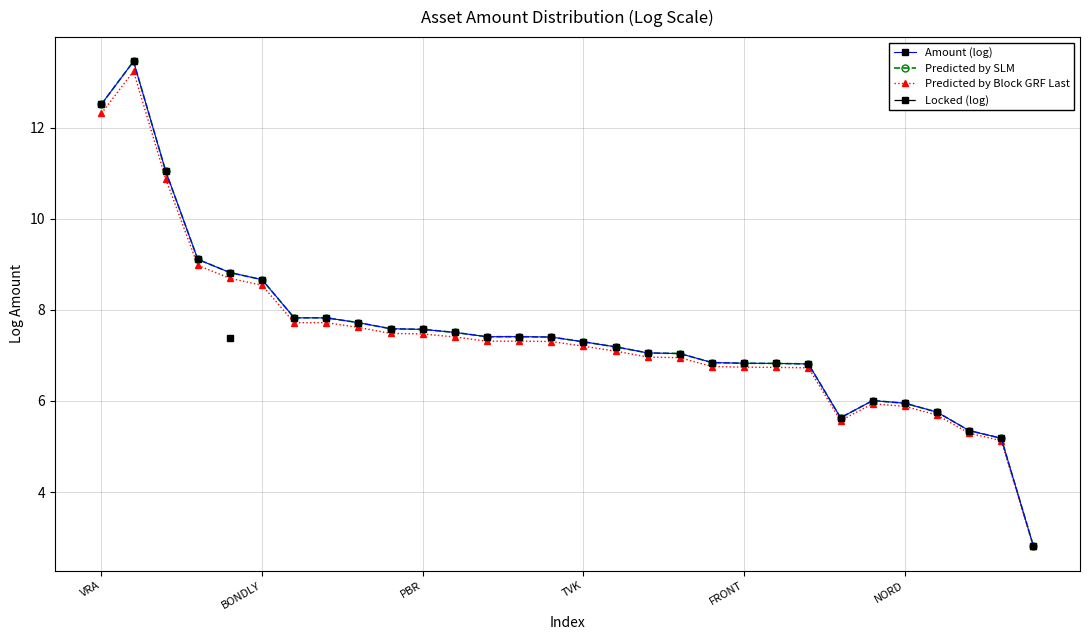

What is the approximate value of Predicted by SLM at TVK?

7.3